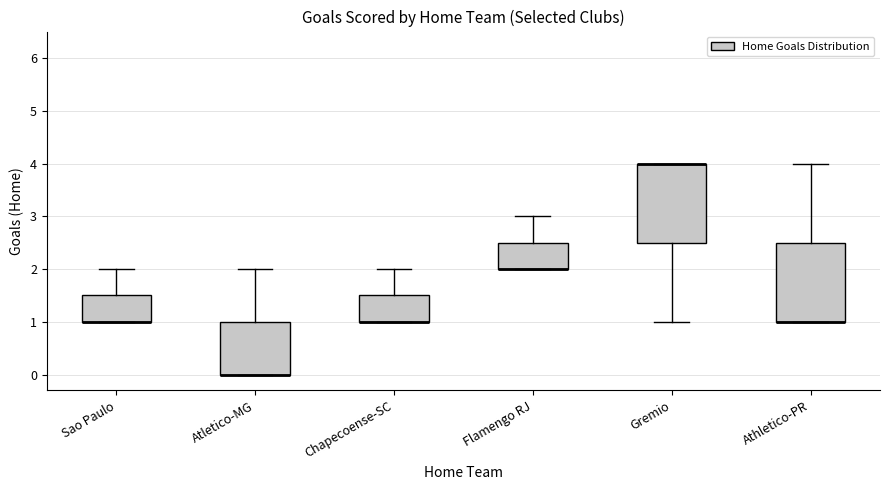

Where is the upper edge of the box for Chapecoense-SC on the y-axis? The values are not printed on the chart, so give them approximately, as read against the axis.

1.5